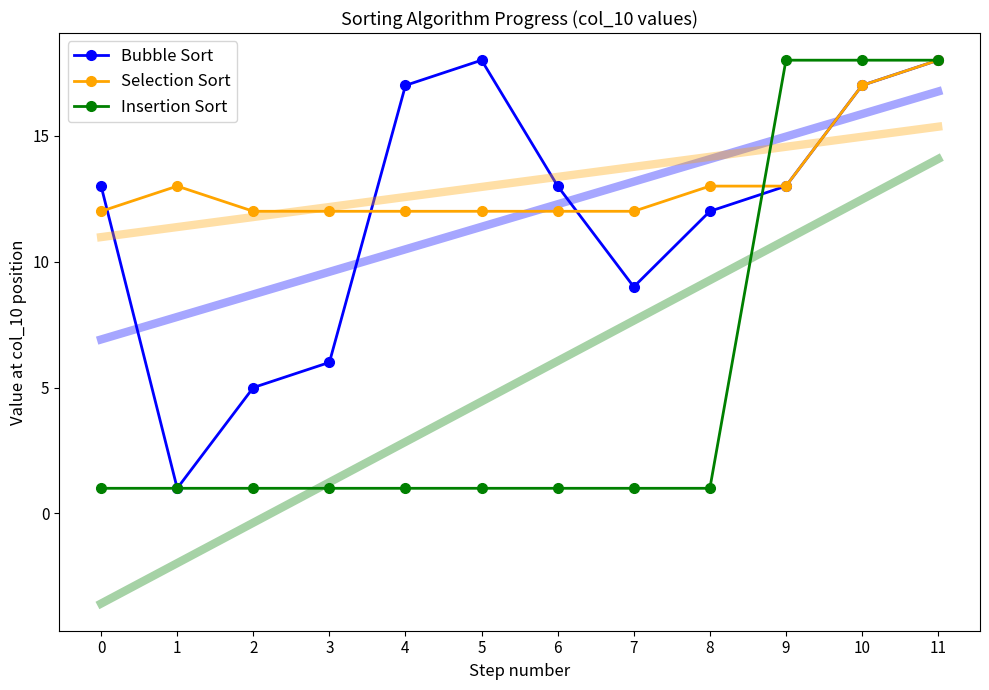

List the labels in order of Selection Sort value, smallest first.

0, 2, 3, 4, 5, 6, 7, 1, 8, 9, 10, 11